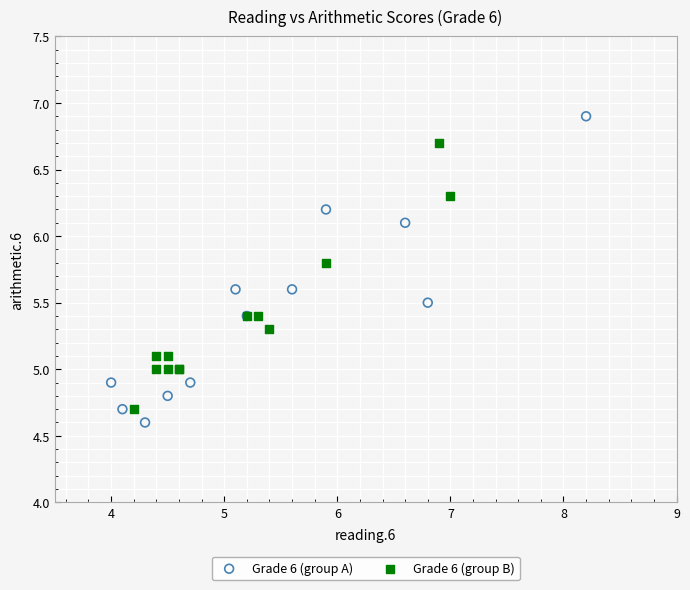

Which series contains the highest Y value?

Grade 6 (group A)